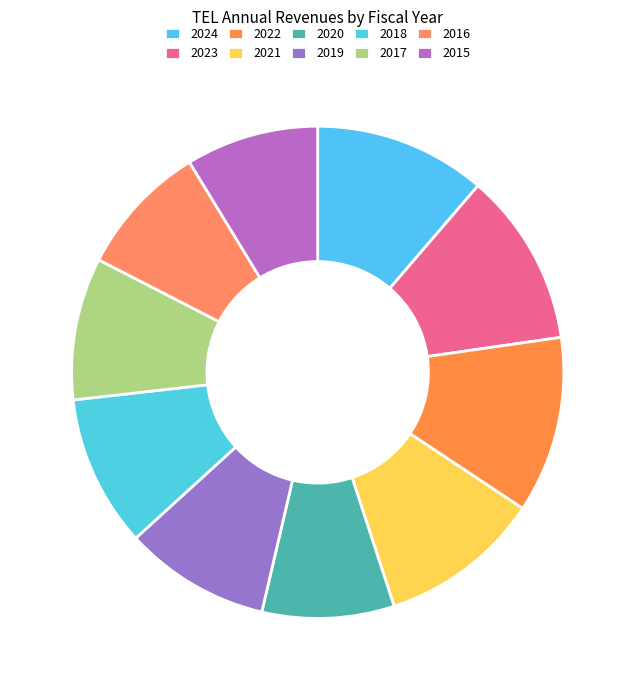

Combined, what portion of the pie is 2015 and 2023?

20.2%